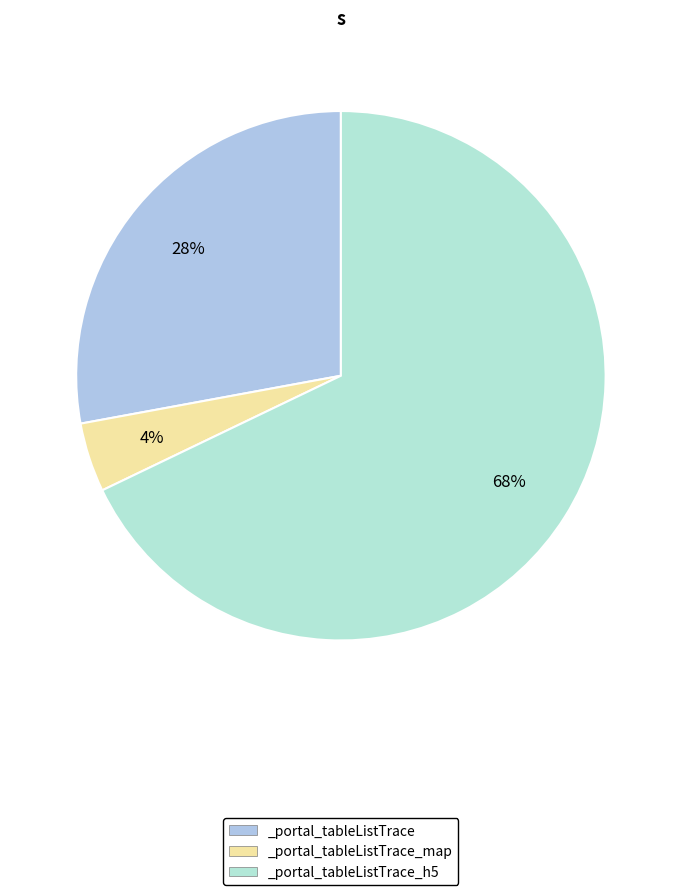

Is there a majority slice in this chart?

Yes